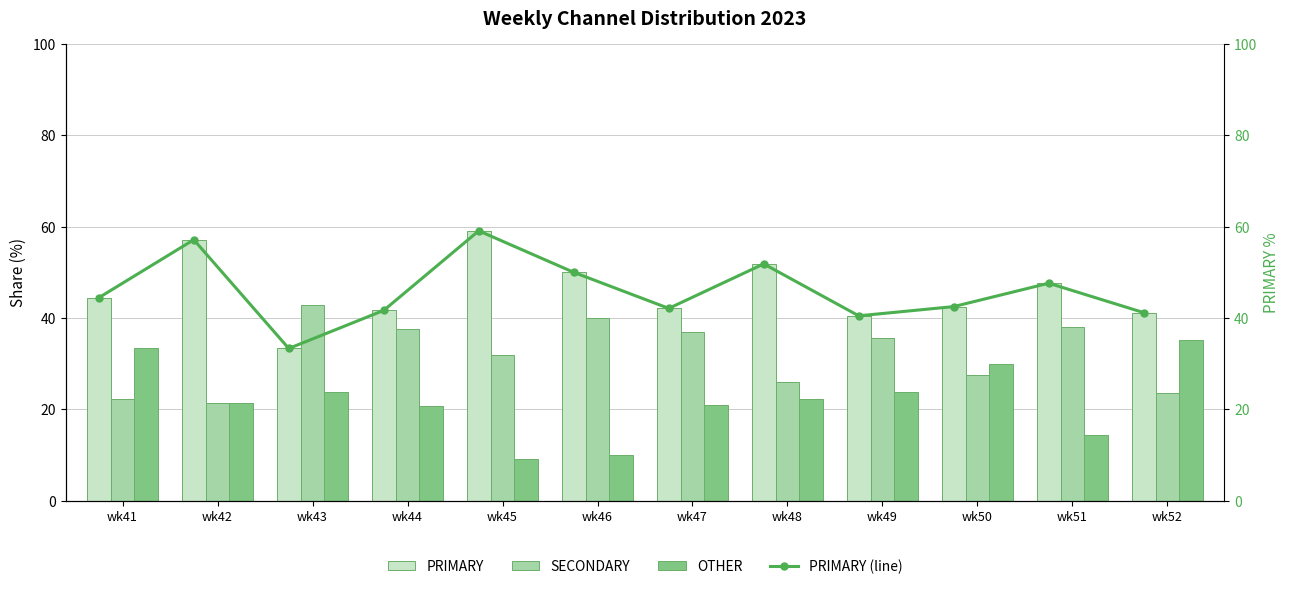

Rank the categories by OTHER value from highest to lowest.

wk52, wk41, wk50, wk43, wk49, wk48, wk42, wk47, wk44, wk51, wk46, wk45